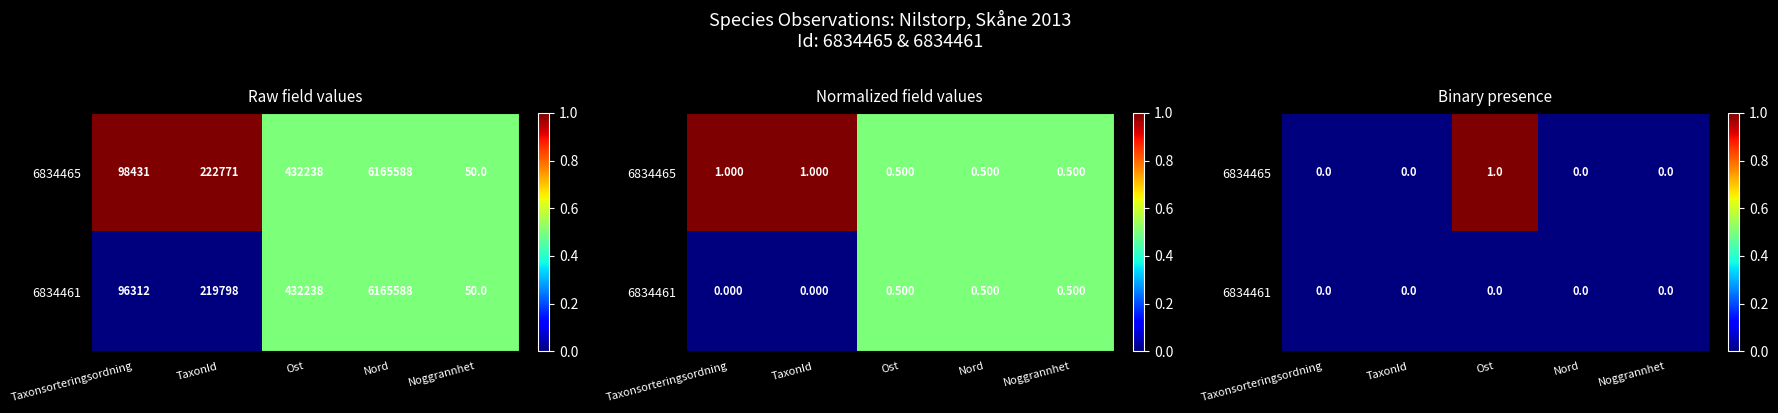

Rank the series by their maximum value, from highest to lowest.

6834465, 6834461